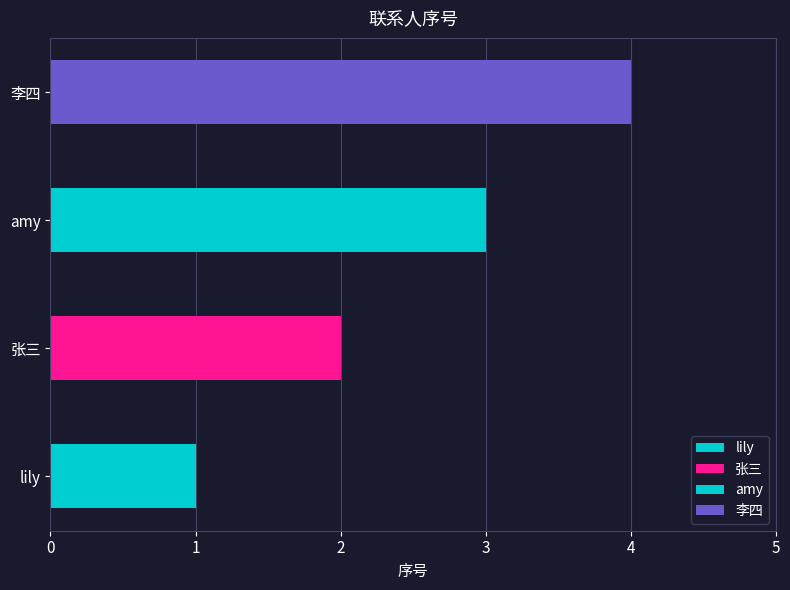

Rank the categories by value from lowest to highest.

lily, 张三, amy, 李四